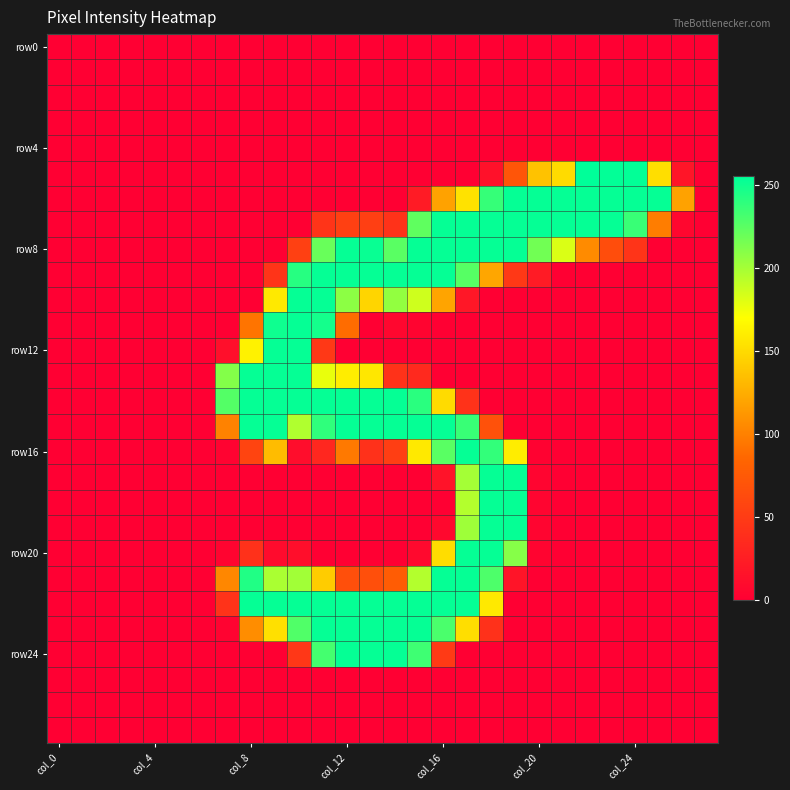

At how many categories does at least one series exceed 235?

18